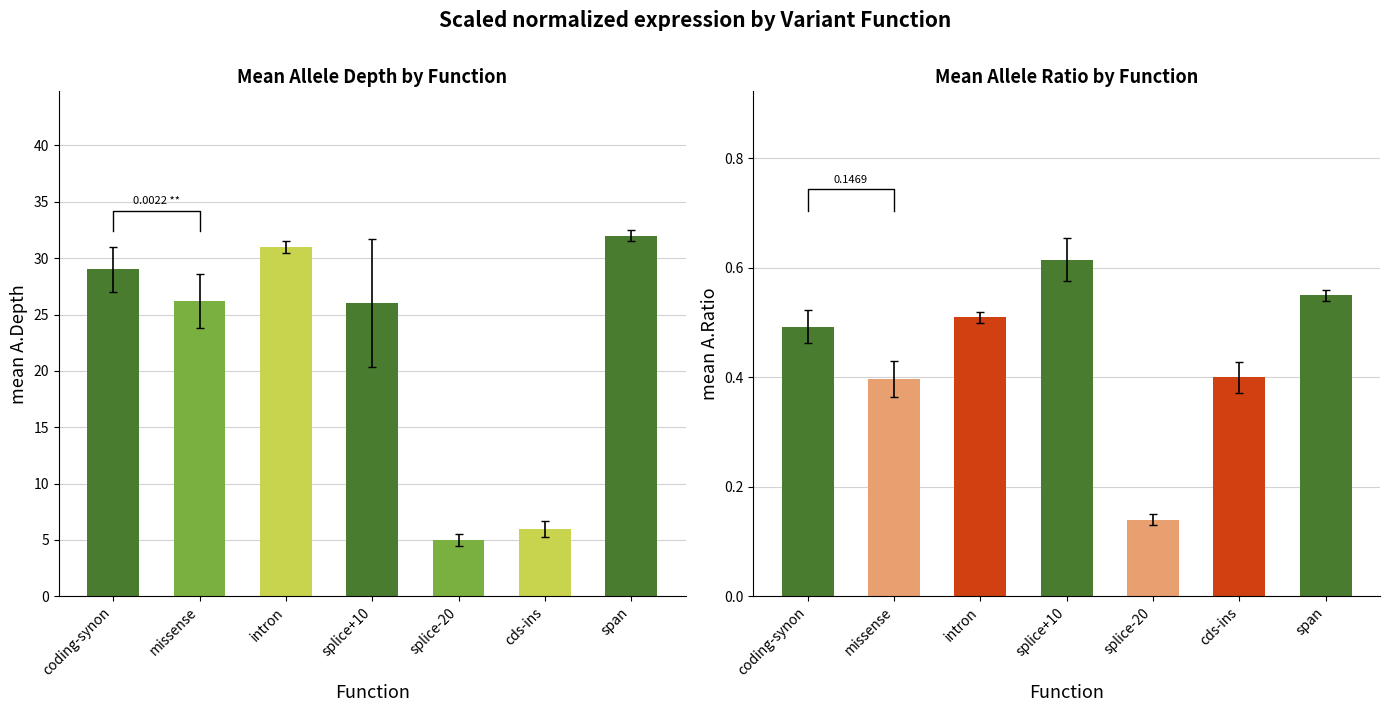

Reading left to right, what are all the values shown in this chart?

A.Depth: 29.0	26.2	31.0	26.0	5.0	6.0	32.0
A.Ratio: 0.5	0.4	0.5	0.6	0.1	0.4	0.6